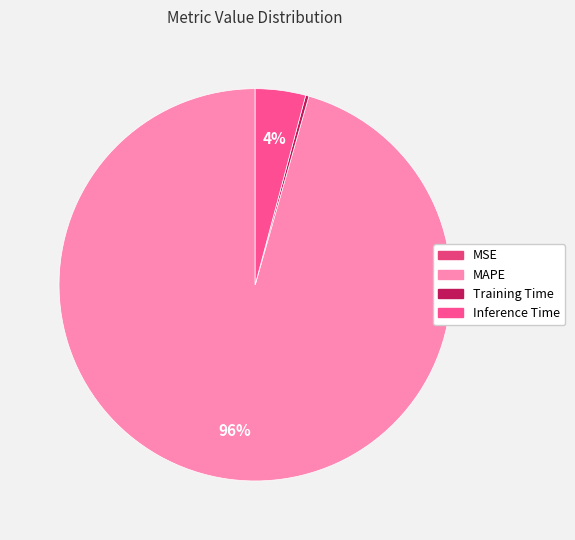

True or false: Inference Time accounts for 4% of the total.

True